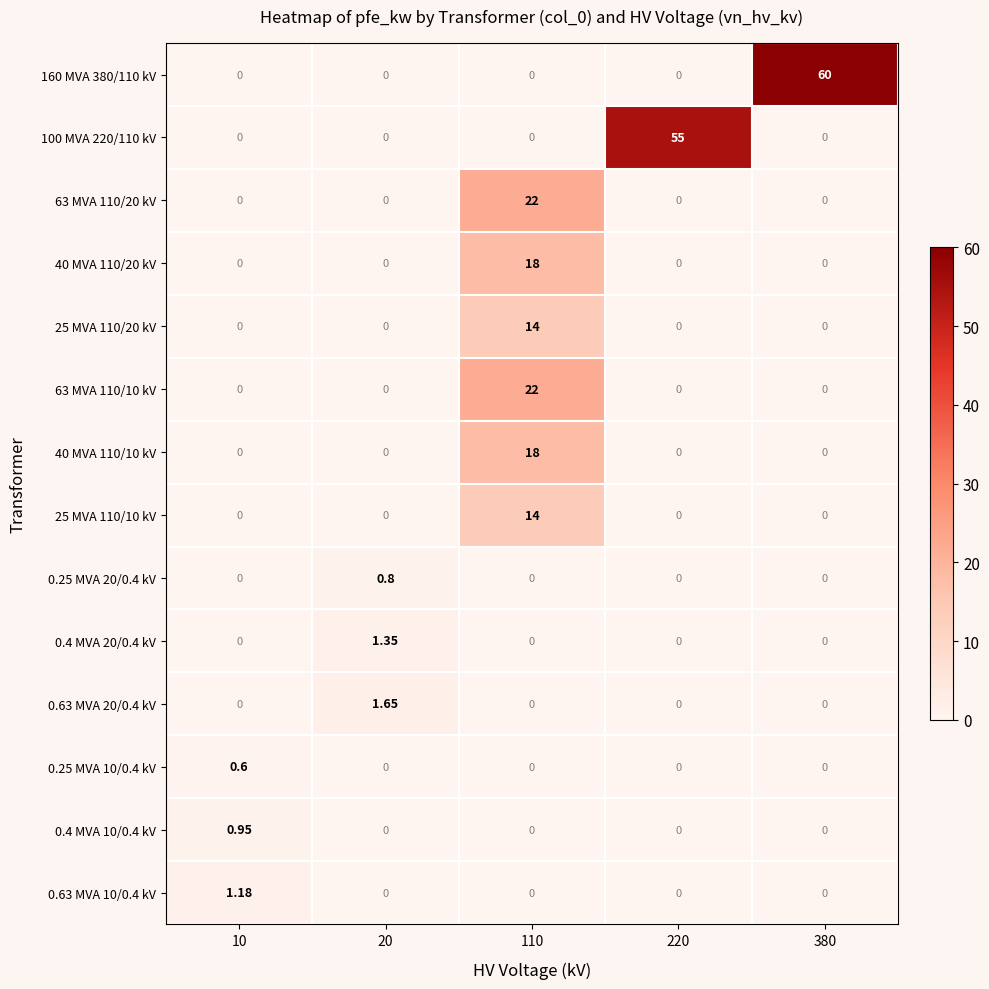

Rank the series at 110 from highest to lowest value.

63 MVA 110/20 kV, 63 MVA 110/10 kV, 40 MVA 110/20 kV, 40 MVA 110/10 kV, 25 MVA 110/20 kV, 25 MVA 110/10 kV, 160 MVA 380/110 kV, 100 MVA 220/110 kV, 0.25 MVA 20/0.4 kV, 0.4 MVA 20/0.4 kV, 0.63 MVA 20/0.4 kV, 0.25 MVA 10/0.4 kV, 0.4 MVA 10/0.4 kV, 0.63 MVA 10/0.4 kV